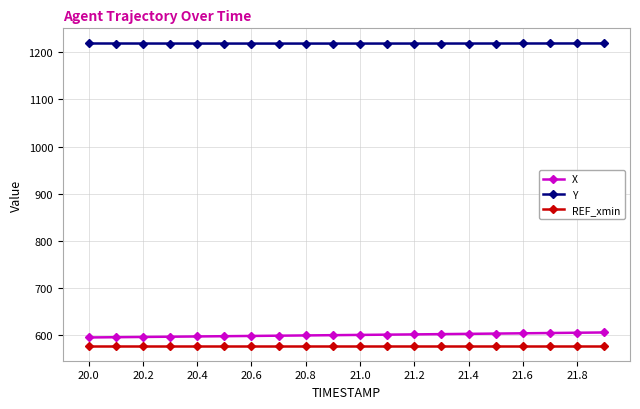

True or false: X and REF_xmin intersect in this chart.

False